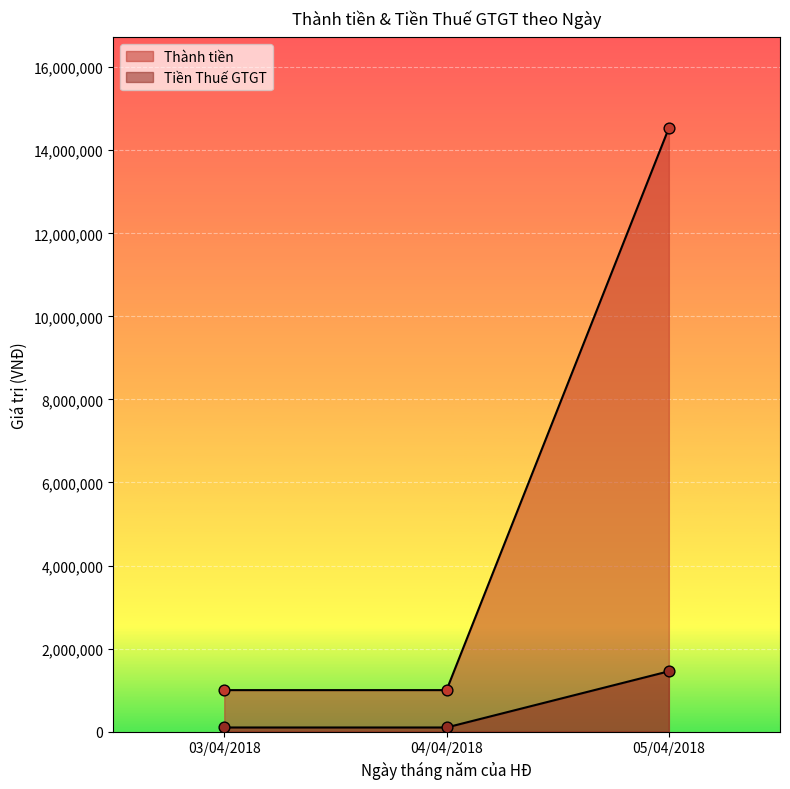

What are all the series names shown in the legend?

Thành tiền, Tiền Thuế GTGT